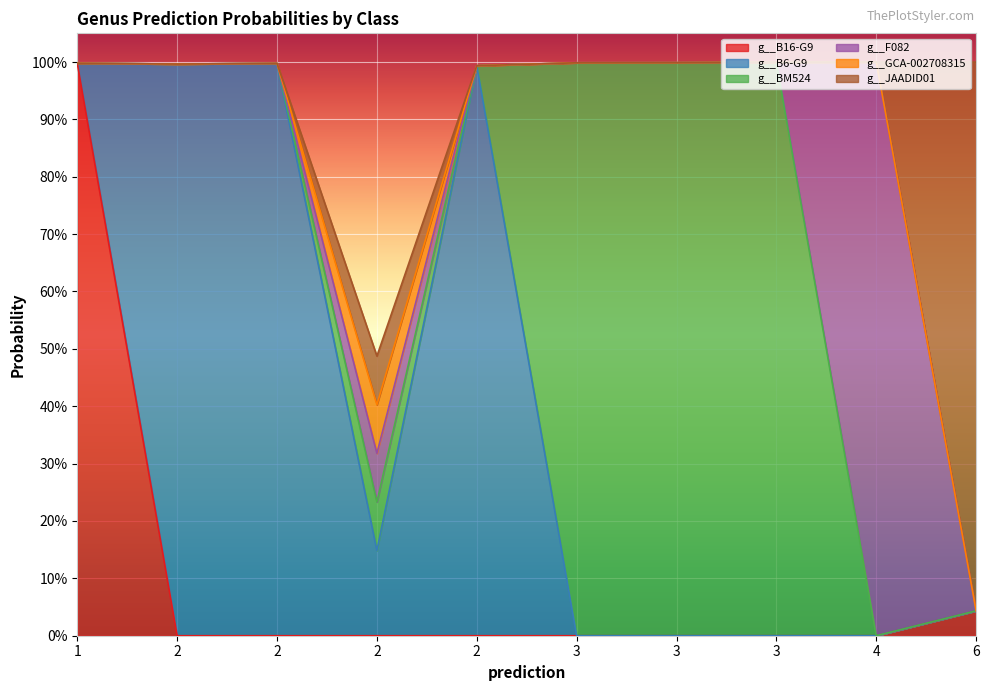

In g__JAADID01, how many points are higher than both neighbors (excluding endpoints)?

1